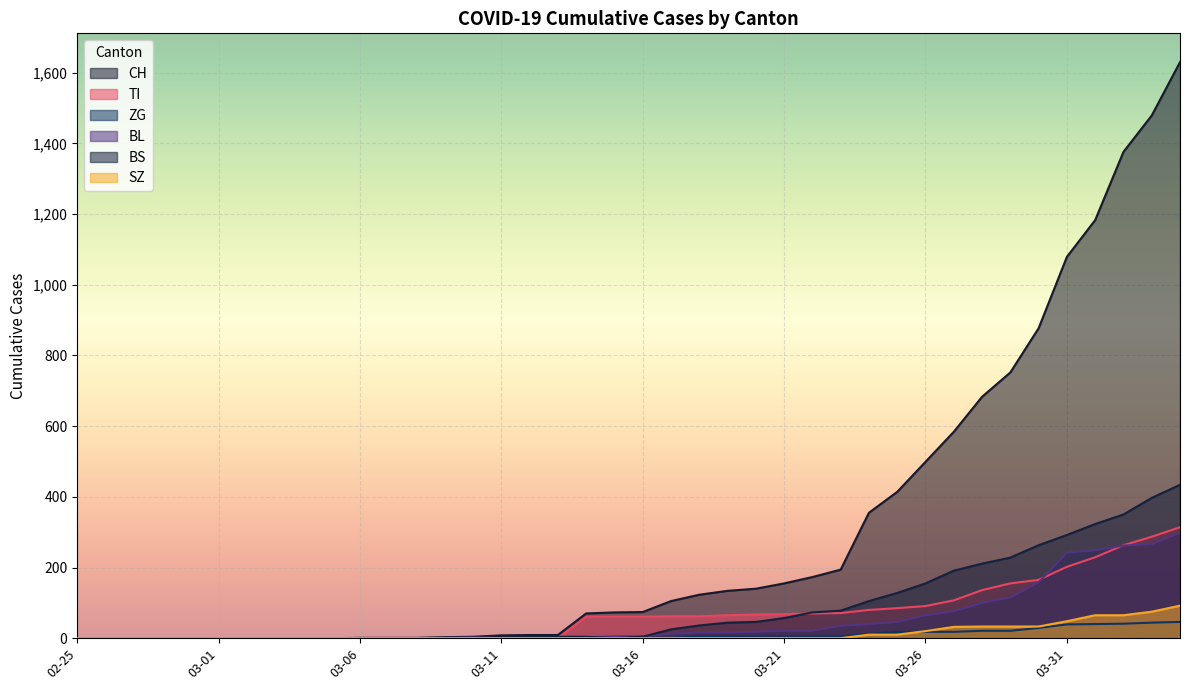

How many lines are shown in the chart?

6